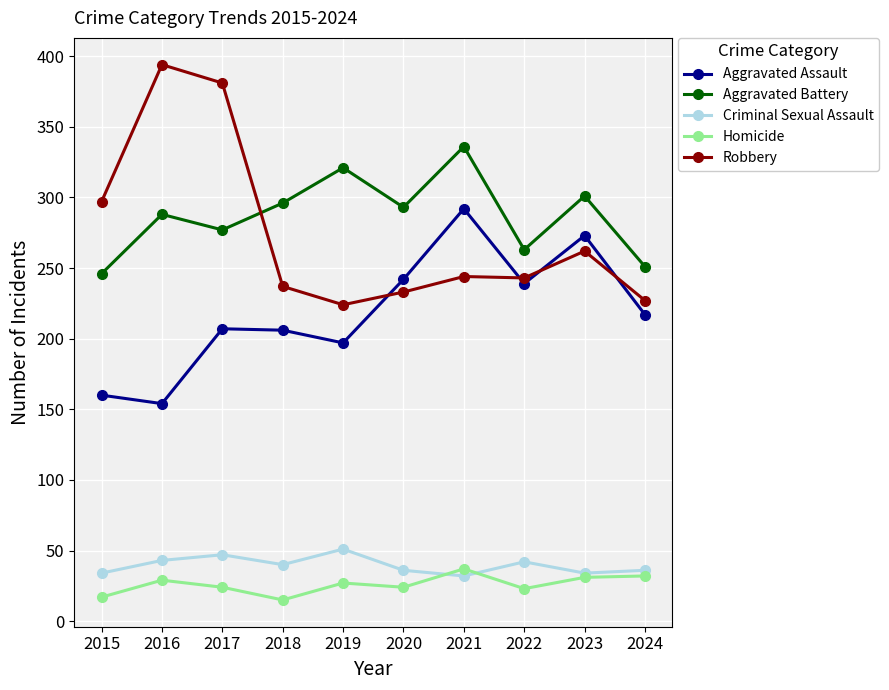

At 2017, list the series in order from smallest to largest.

Homicide, Criminal Sexual Assault, Aggravated Assault, Aggravated Battery, Robbery